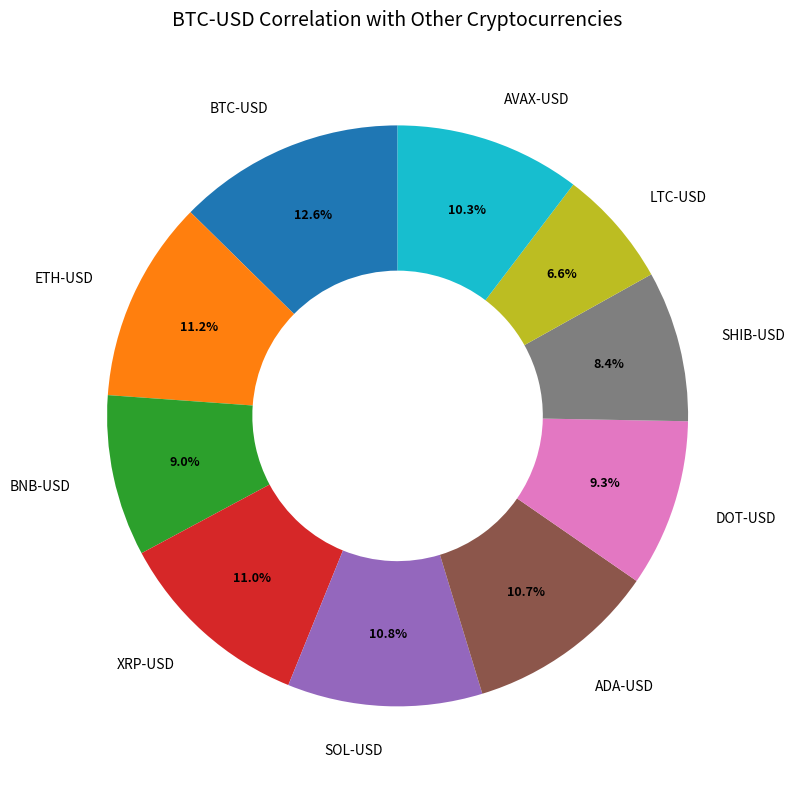

How many slices are in this pie chart?

10